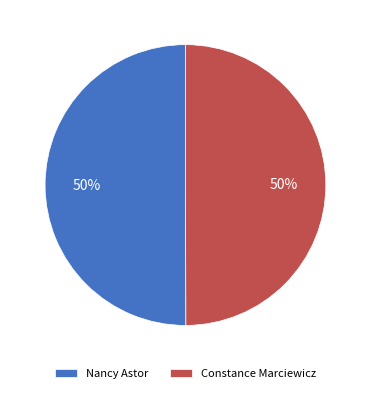

What percentage is the Nancy Astor slice, to the nearest percent?

50%